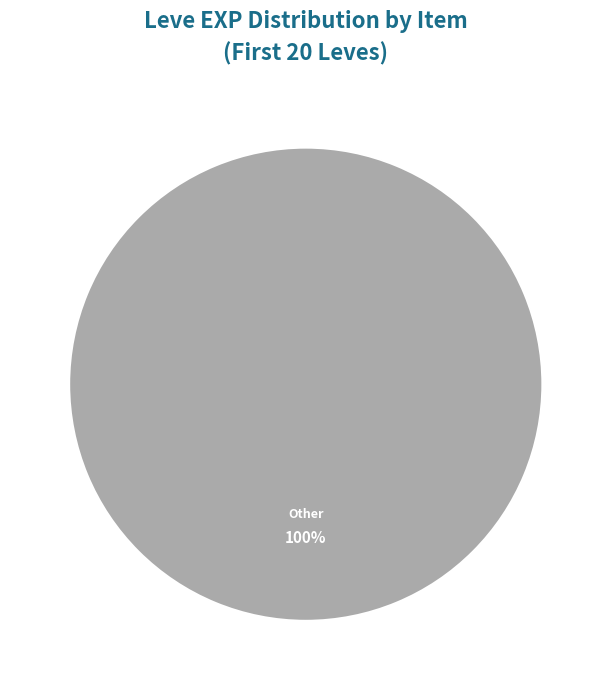

Does any single category account for the majority?

Yes